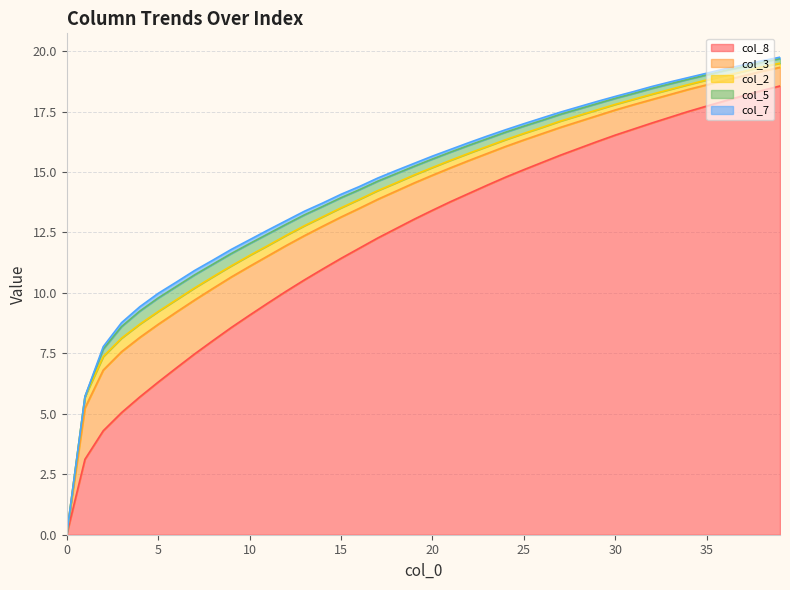

Is the value of col_3 at 21 greater than the value of col_5 at 29?

Yes